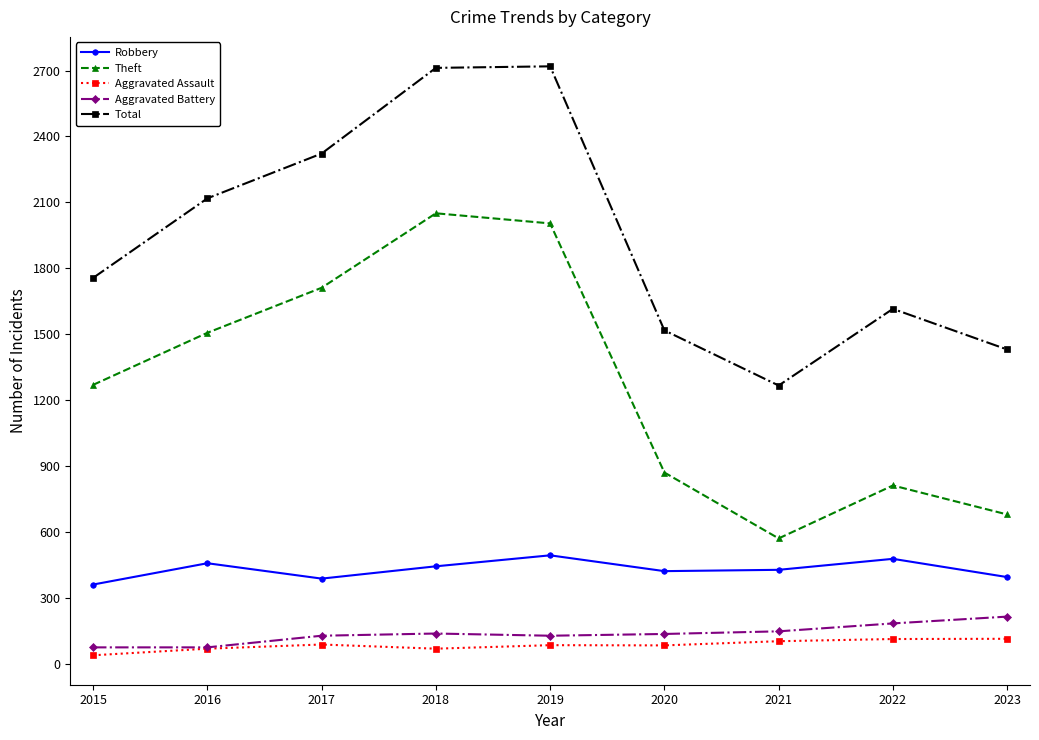

What is the total value across all series at 2022?

3198